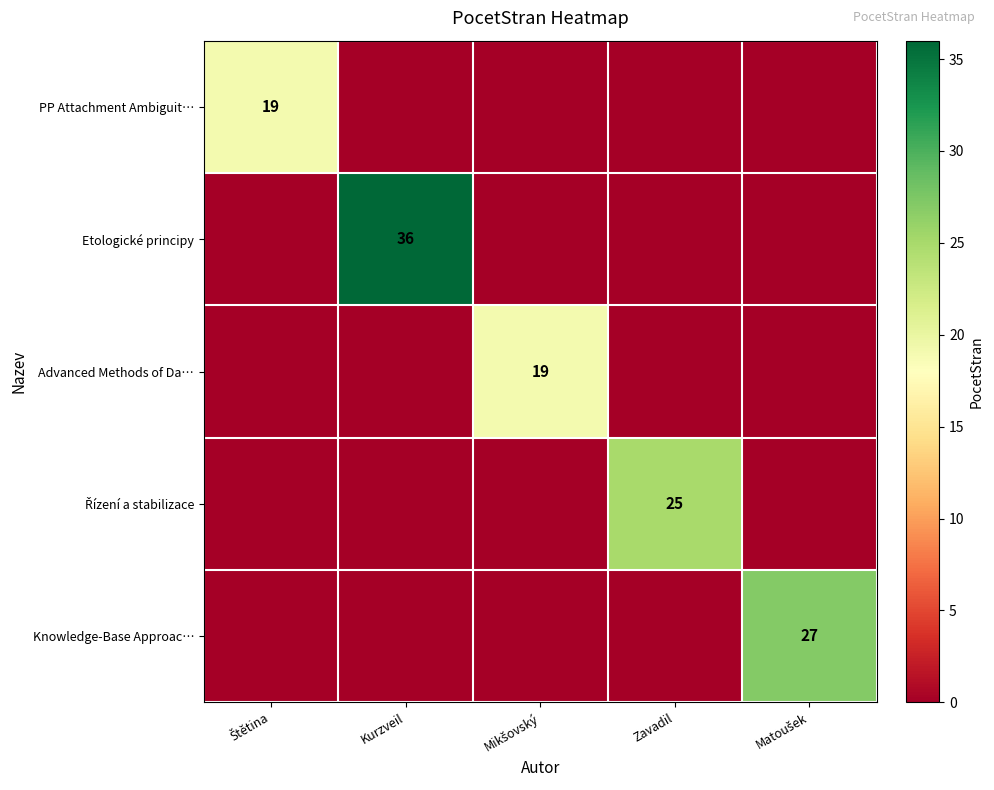

Between Štětina and Kurzveil, which series saw the biggest shift?

Etologické principy